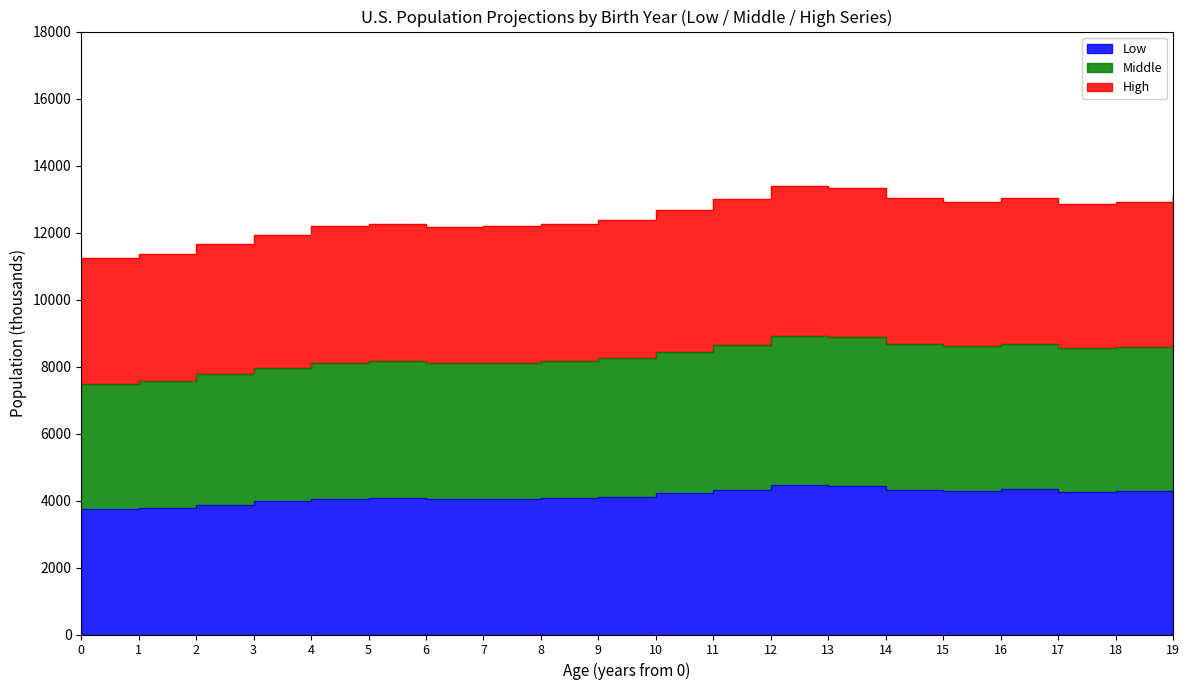

Between 2 and 3, which series saw the biggest shift?

Middle